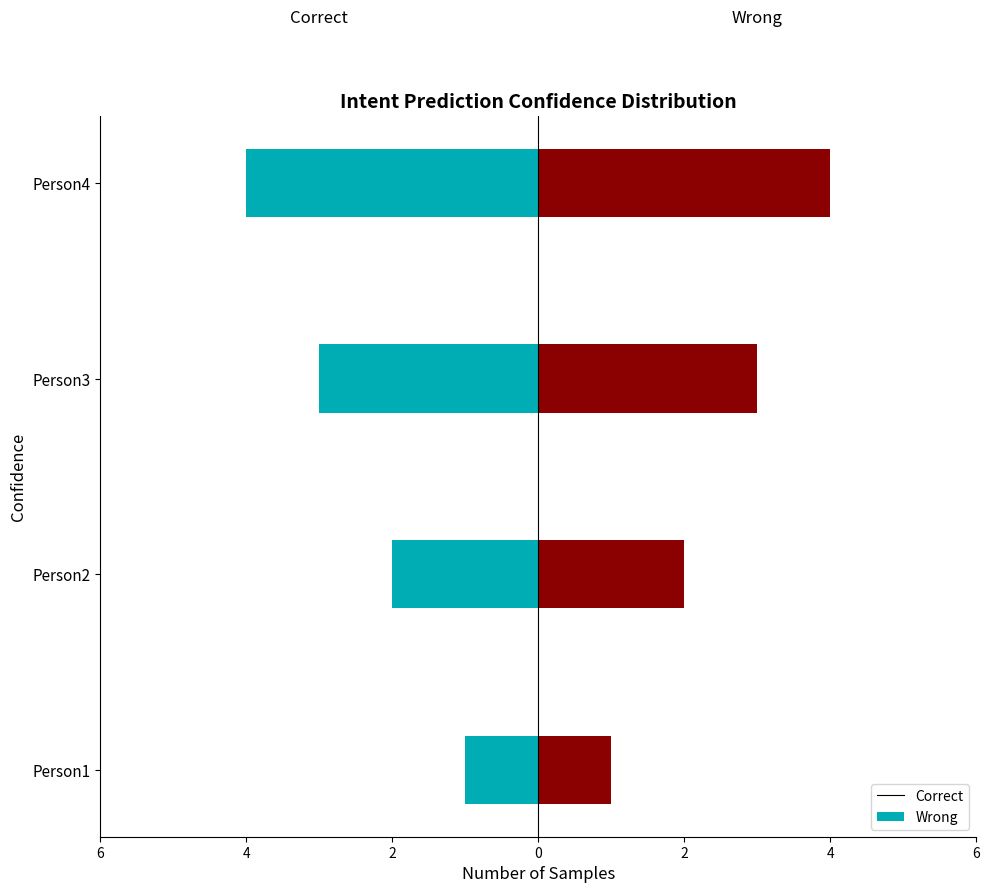

Reading left to right, transcribe all the data shown in this chart.

Correct: -1	-2	-3	-4
Wrong: 1	2	3	4